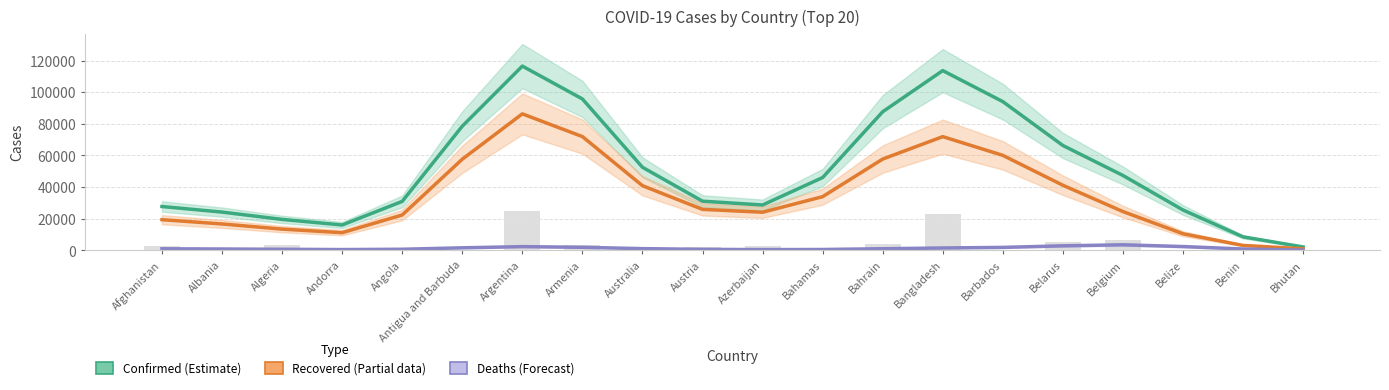

Which series changed the most between Angola and Armenia?

Confirmed (Estimate)